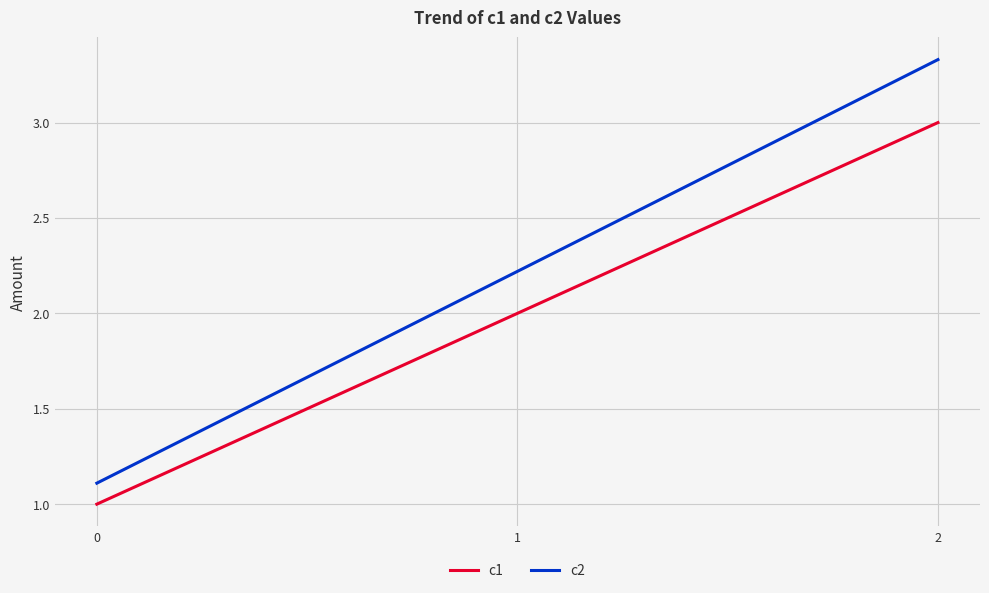

How many c1 values are between 1 and 3?

3